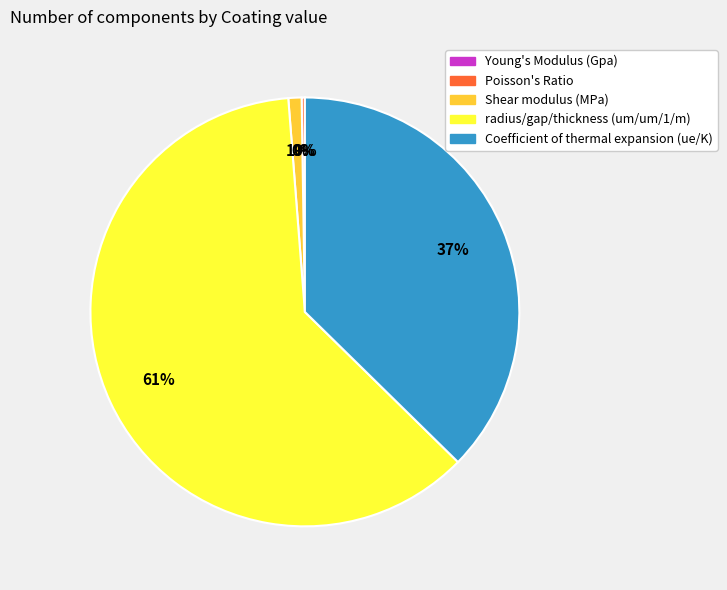

Is it true that Coefficient of thermal expansion (ue/K) is 50% of the pie?

False